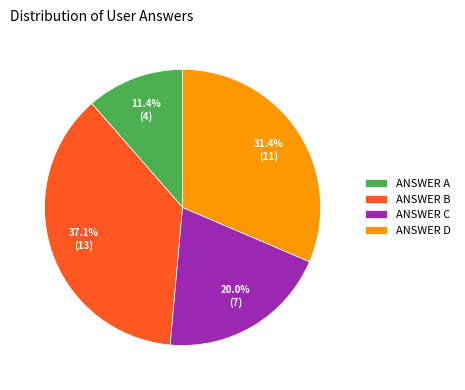

What portion of the pie excludes ANSWER B?

62.9%